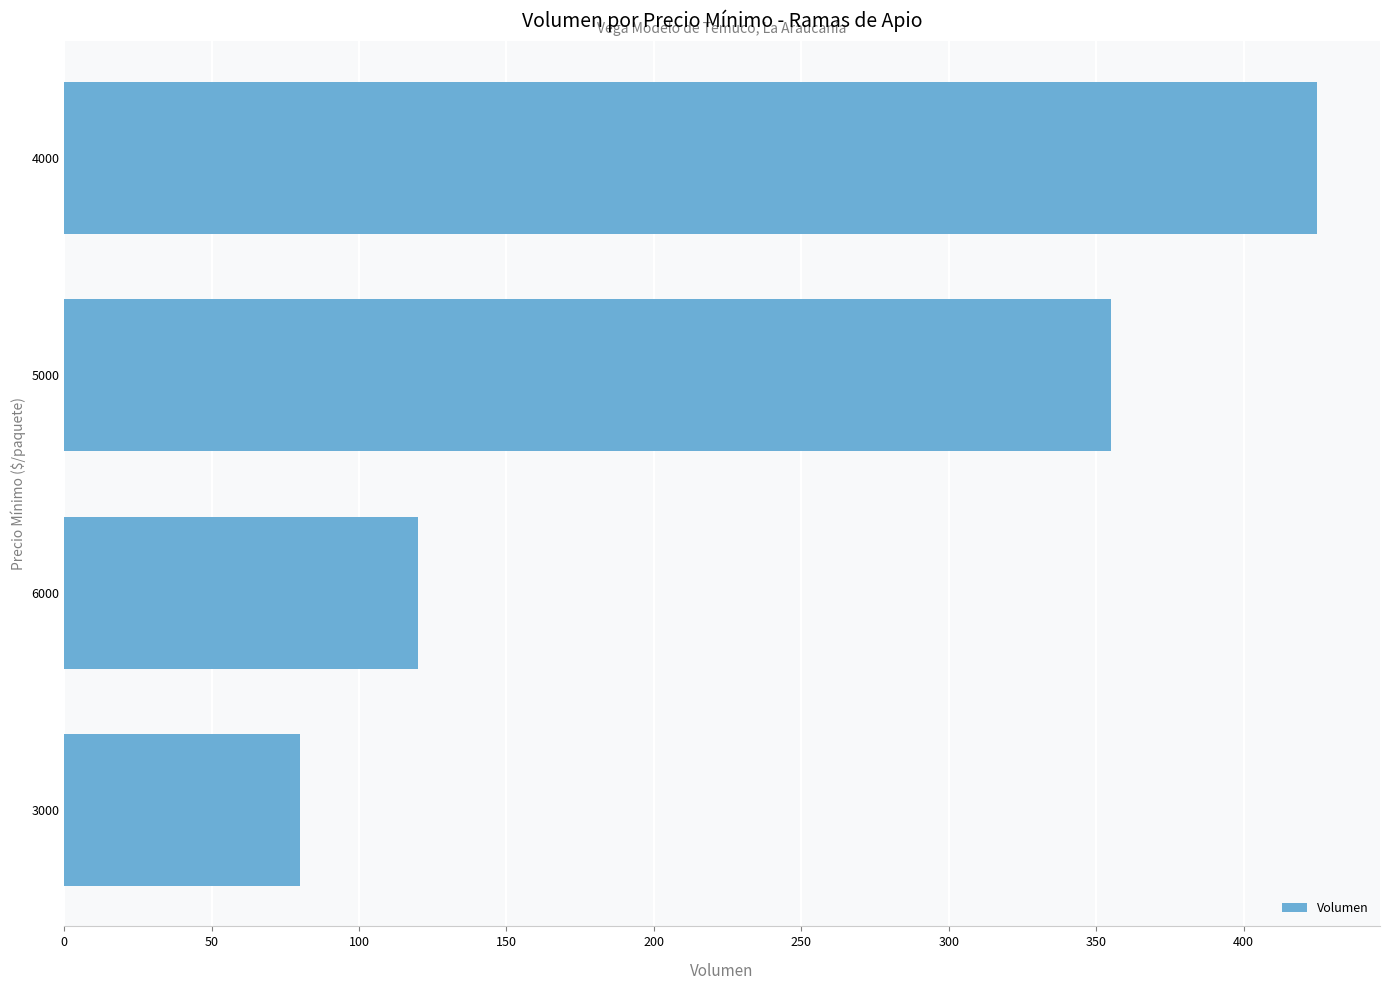

True or false: the data shows 34 at 3000.

False